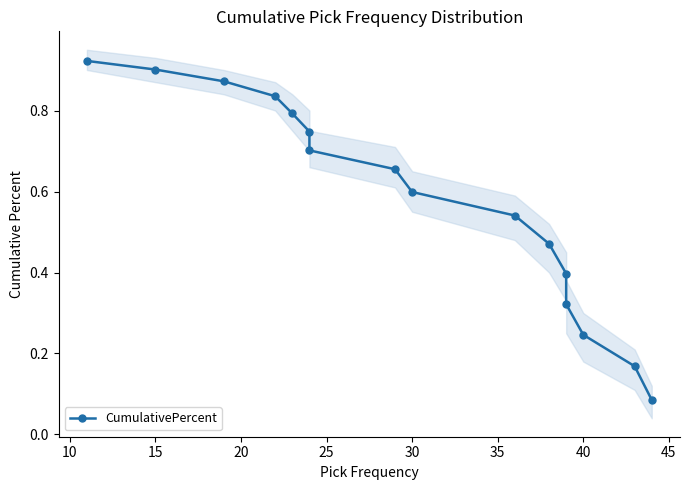

True or false: there are more than 1 points higher than both neighbors.

False